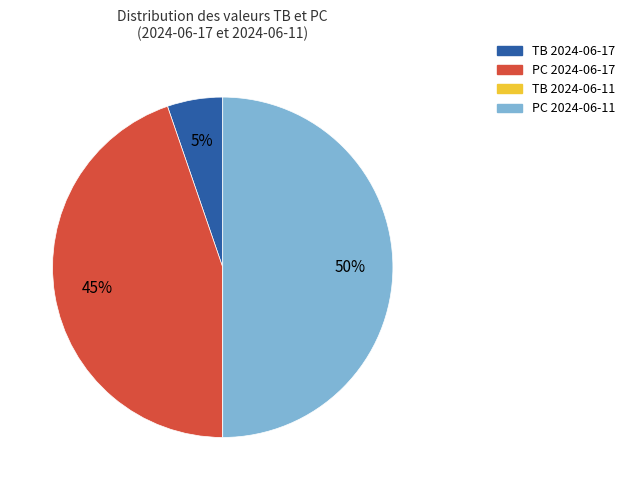

To the nearest percent, what is the average slice percentage?

25%